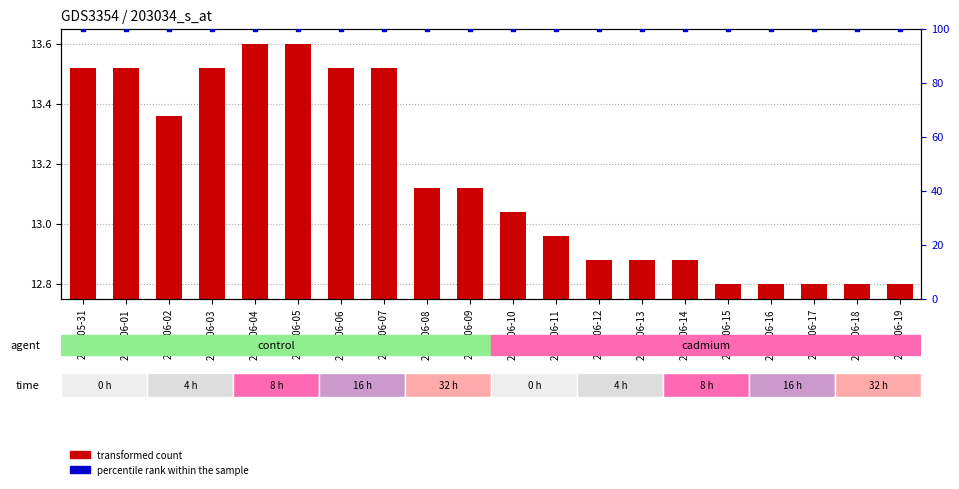

Which series contains the lowest Y value?

transformed count